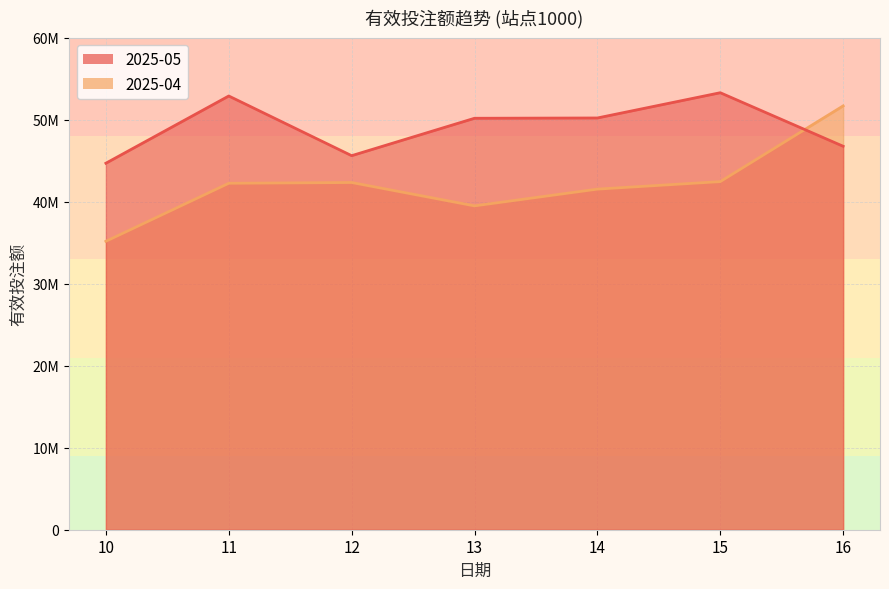

Reading right to left, transcribe all the data shown in this chart.

2025-05: 16=46766315.5	15=53295621.4	14=50215328.5	13=50180104.9	12=45618121.7	11=52896132.7	10=44697635.1
2025-04: 16=51688211.2	15=42454169.5	14=41538214.9	13=39495074.9	12=42345411.2	11=42250635.2	10=35176842.4